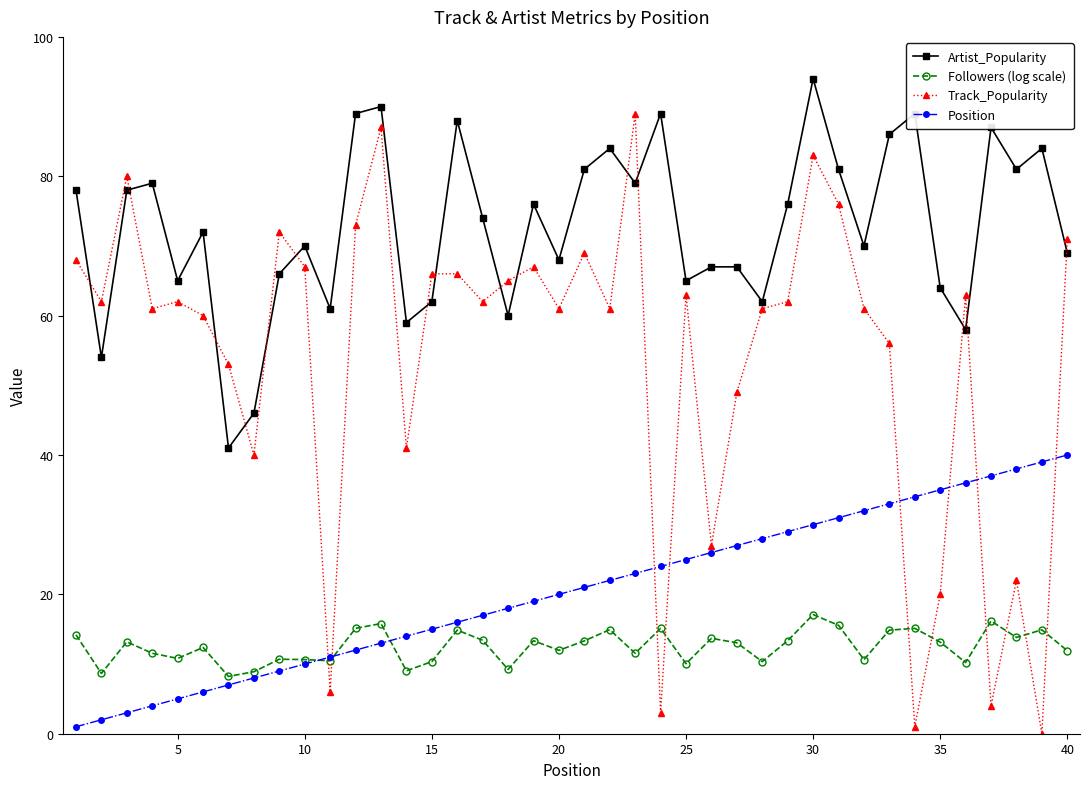

Which series has the widest spread of values?

Track_Popularity